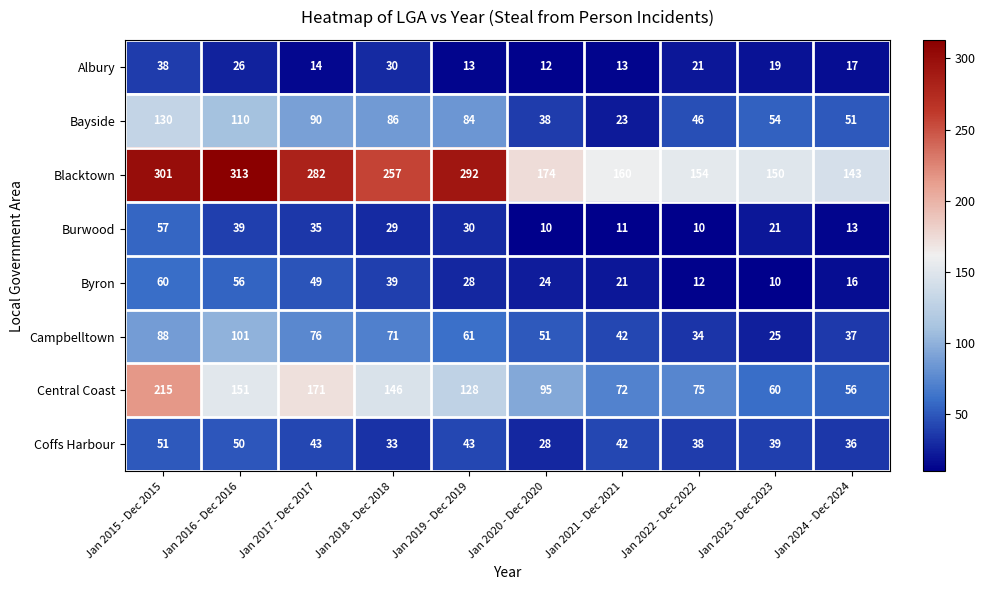

What is the difference between the highest and lowest values at Jan 2021 - Dec 2021?

149